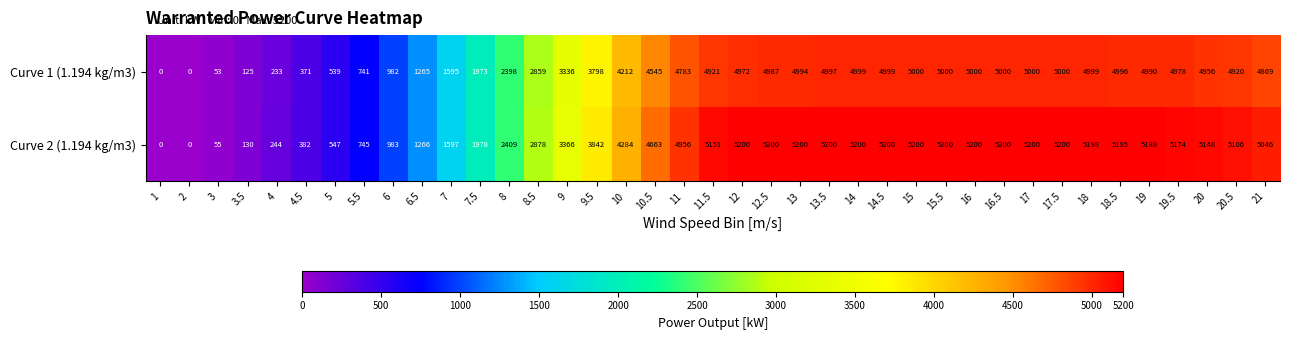

At how many categories does at least one series exceed 3574?

24